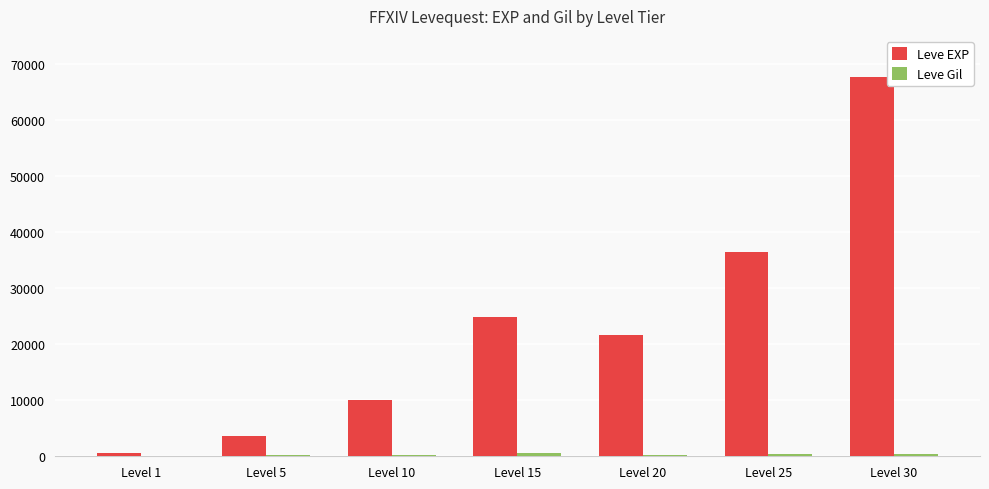

At which category is the sum across all series the highest?

Level 30